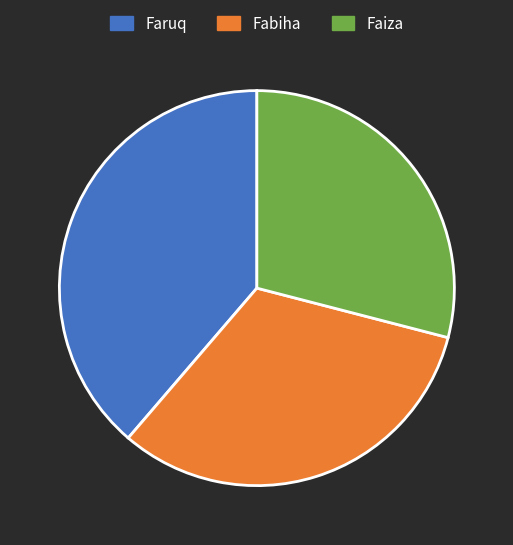

Combined, do Fabiha and Faiza account for over 50%?

Yes